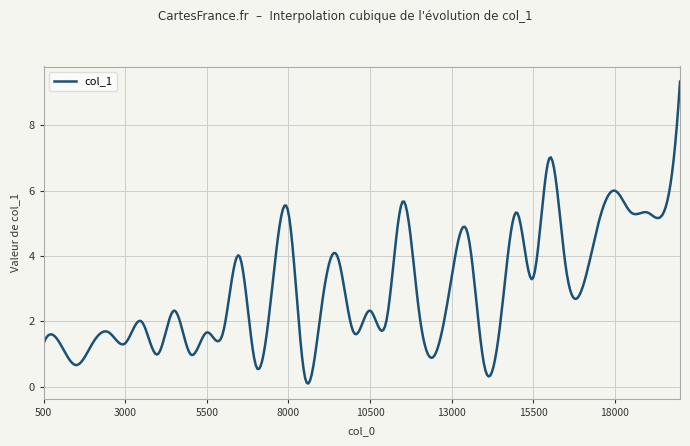

What is the greatest value displayed?

9.3